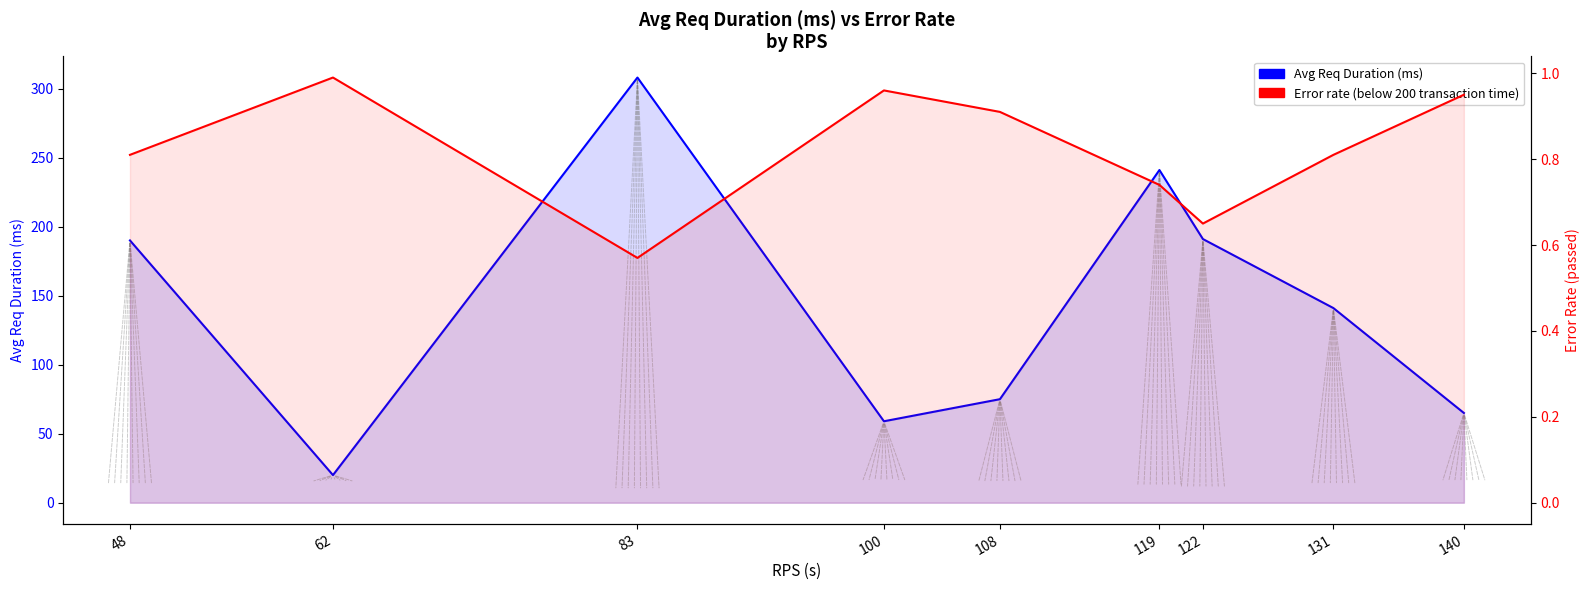

Which label corresponds to the largest value in the chart?

83